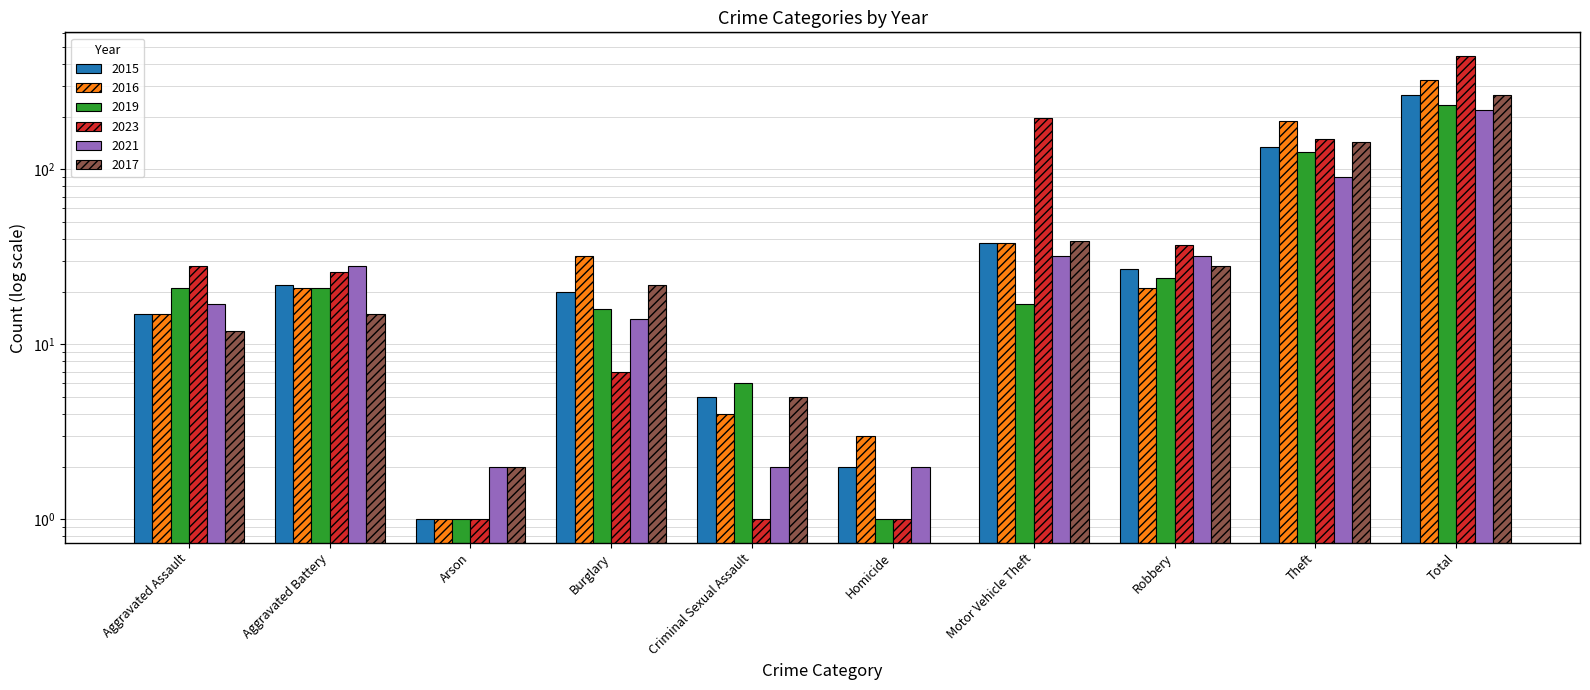

At which category is the sum across all series the highest?

Total